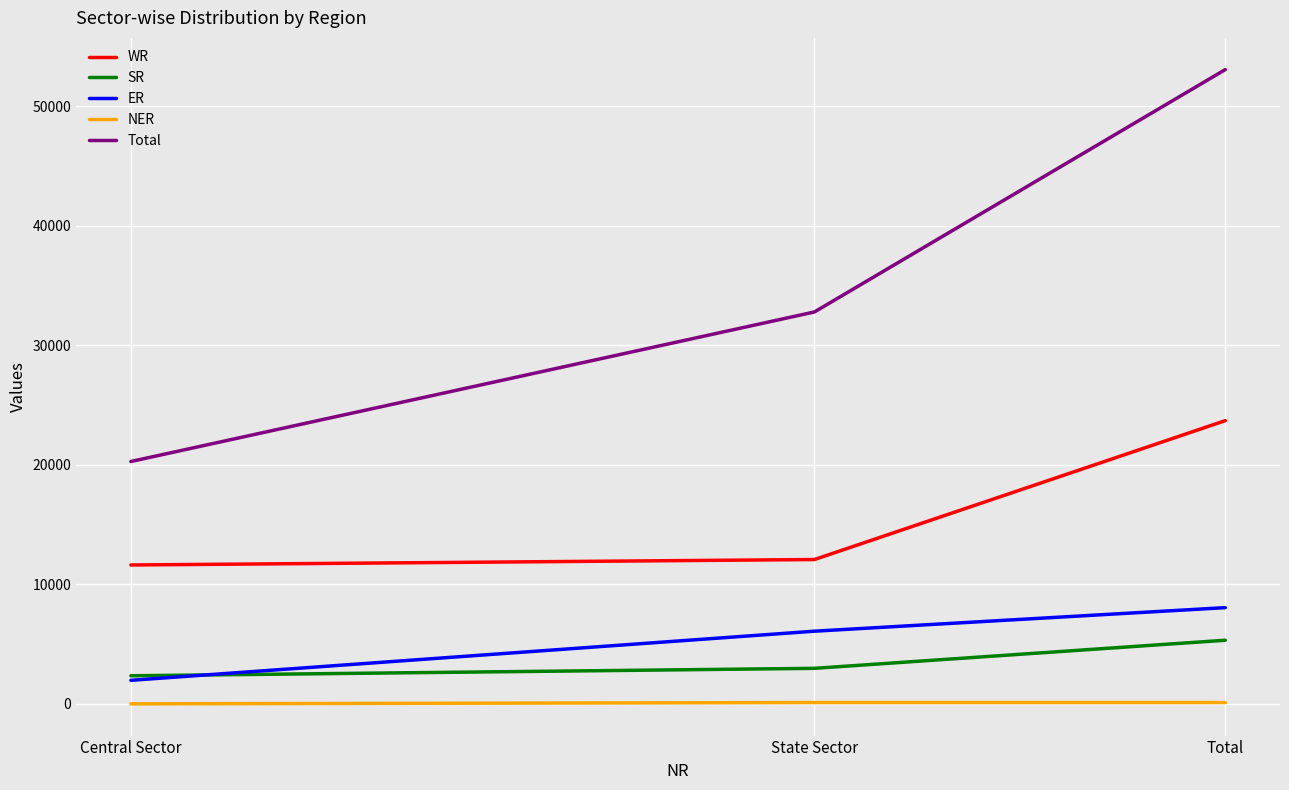

The value of NER at State Sector is 110. True or false?

True